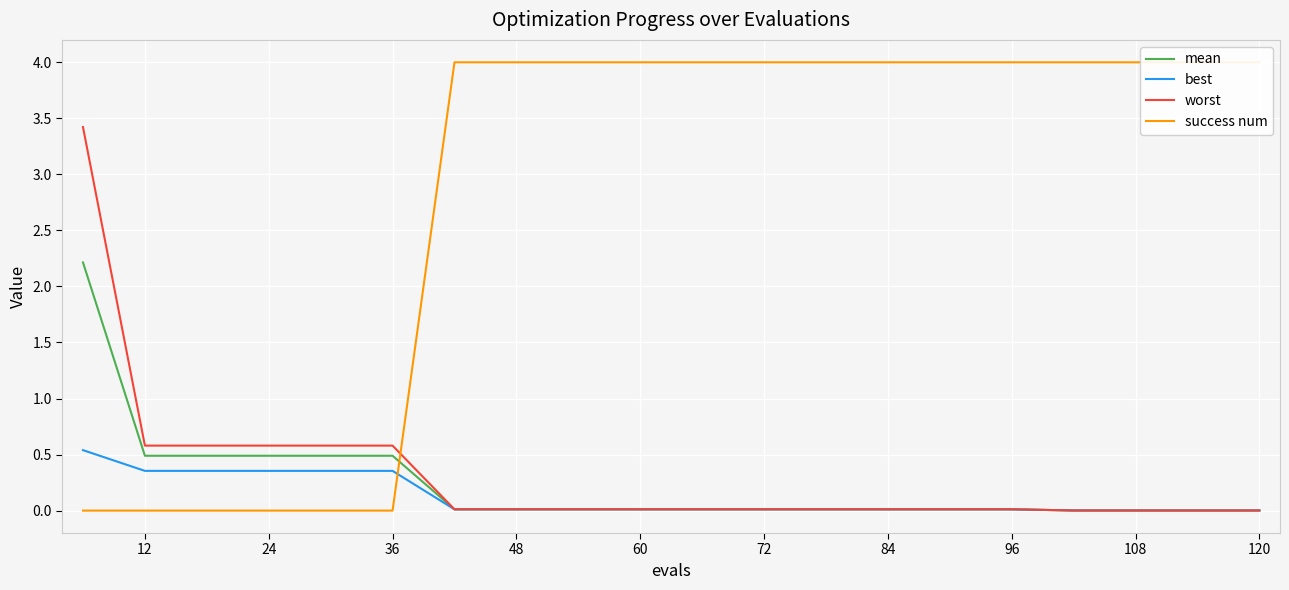

What is the difference between the maximum and second lowest values in the success num series?

4.0